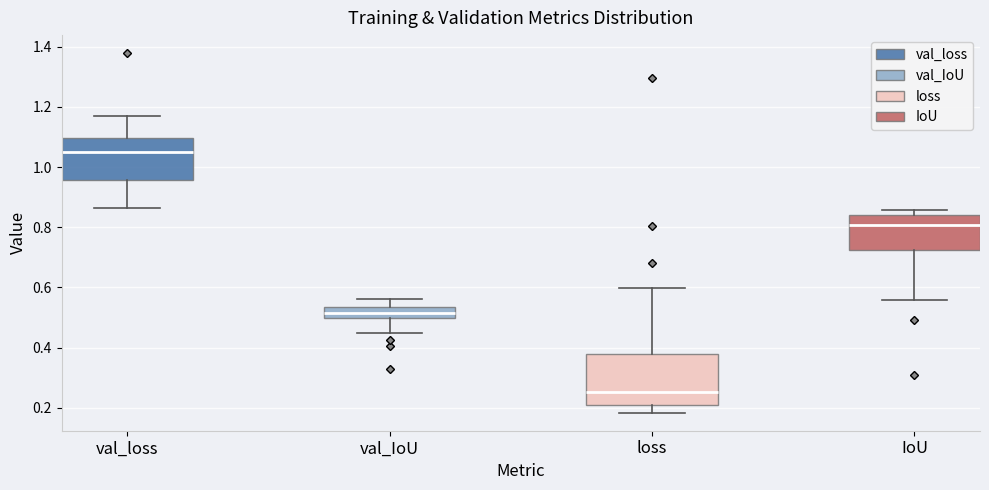

Reading left to right, read every box against the y-axis: the position of its median line, the range the box covers, and the ends of its whiskers. The values are not printed on the chart, so give them approximately, as read against the axis.

val_loss: median 1.06, box 0.96 to 1.10, whiskers 0.86 to 1.18
val_IoU: median 0.52, box 0.50 to 0.54, whiskers 0.44 to 0.56
loss: median 0.26, box 0.20 to 0.38, whiskers 0.18 to 0.60
IoU: median 0.80, box 0.72 to 0.84, whiskers 0.56 to 0.86